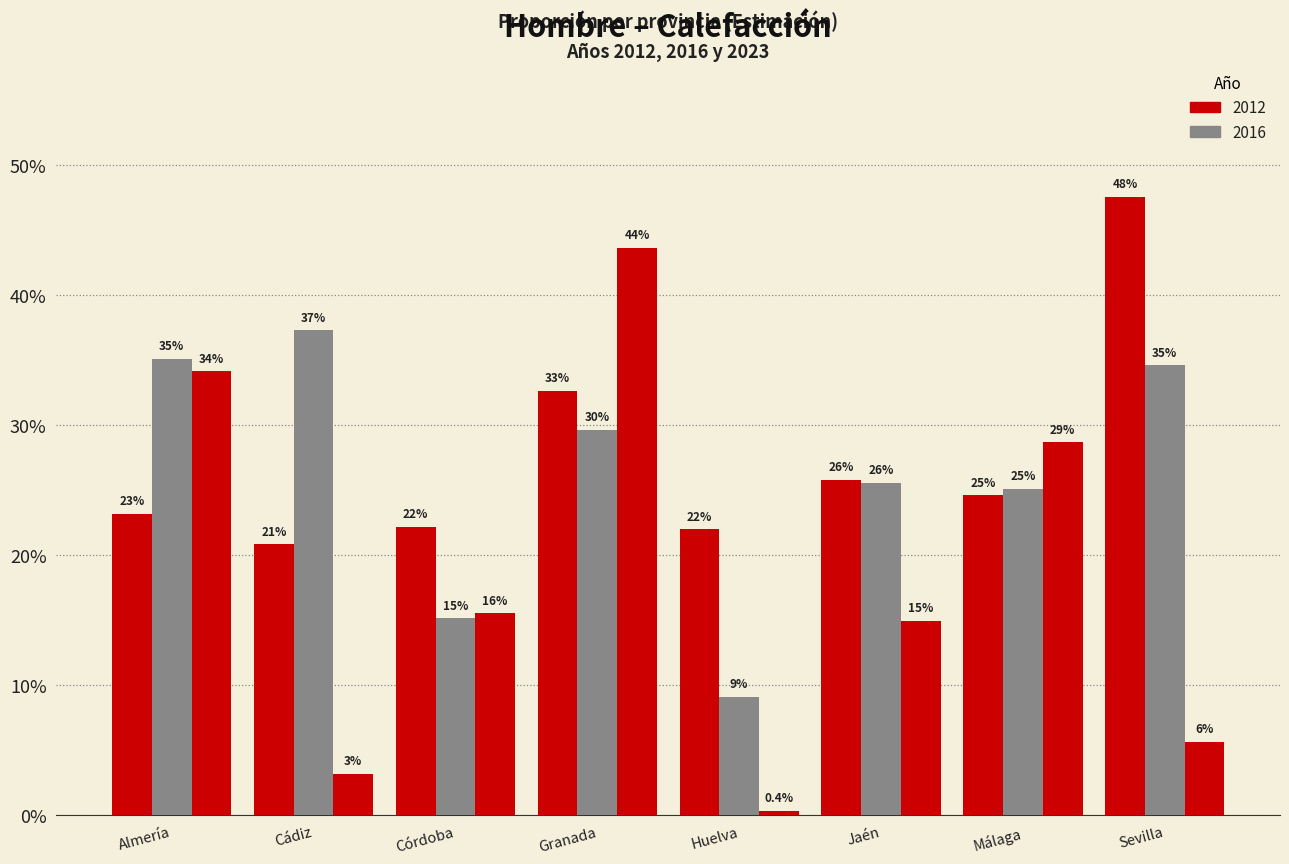

Are the bars grouped side by side (vs. stacked)?

Yes